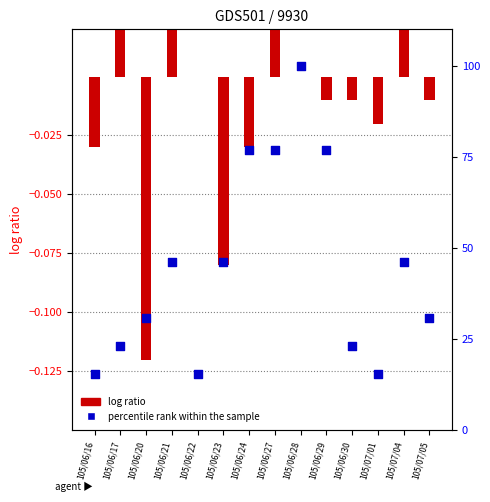

At how many categories does at least one series exceed 81?

1